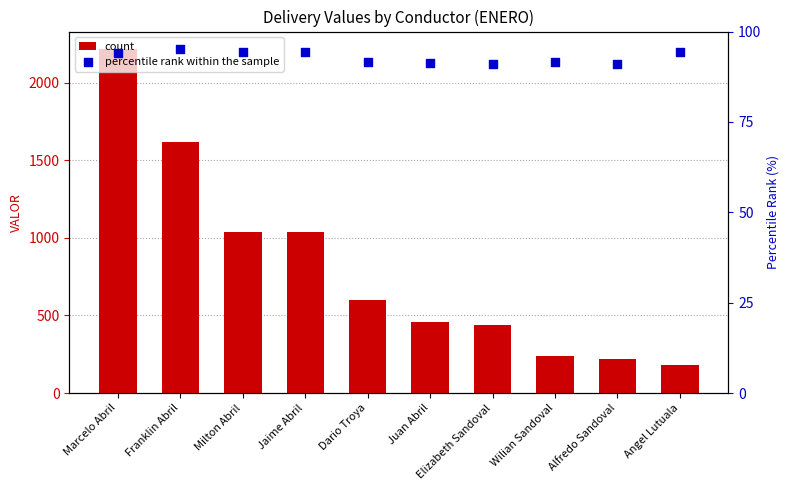

At how many categories does at least one series exceed 1895?

1